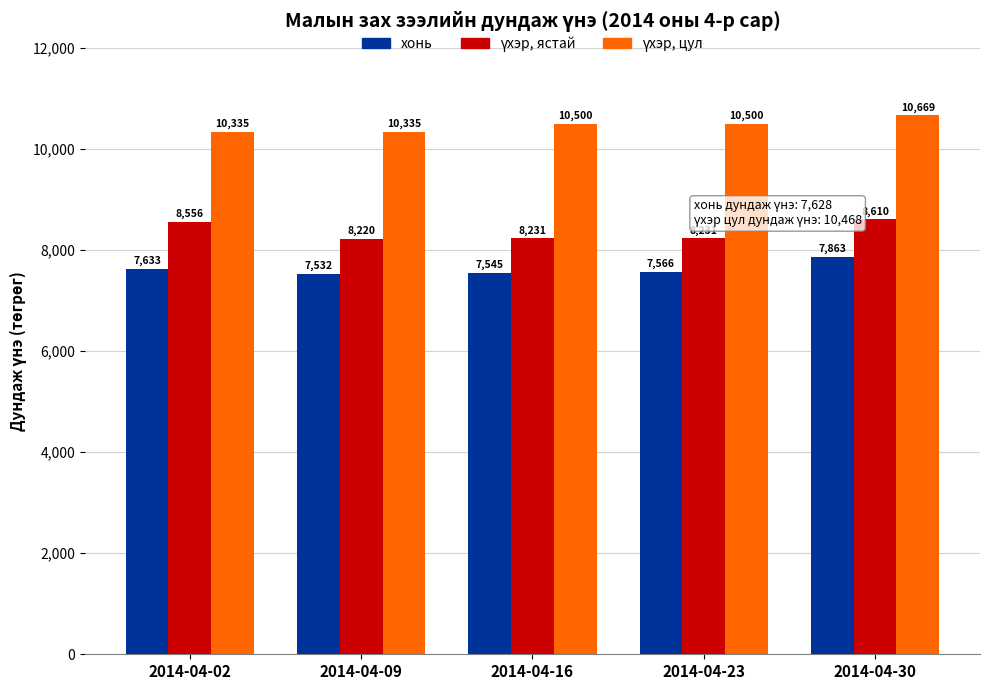

Between 2014-04-16 and 2014-04-23, which series saw the biggest shift?

хонь